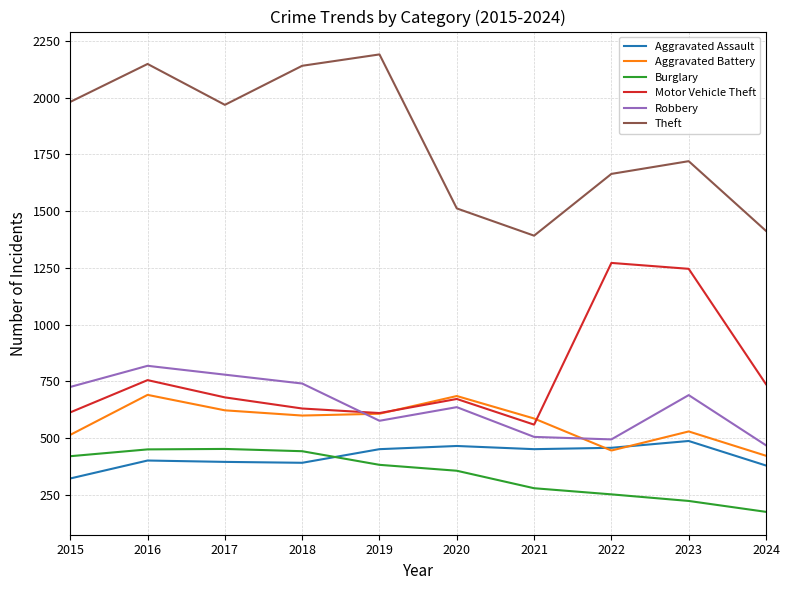

What is the difference between the Motor Vehicle Theft values at 2024 and 2016?

18